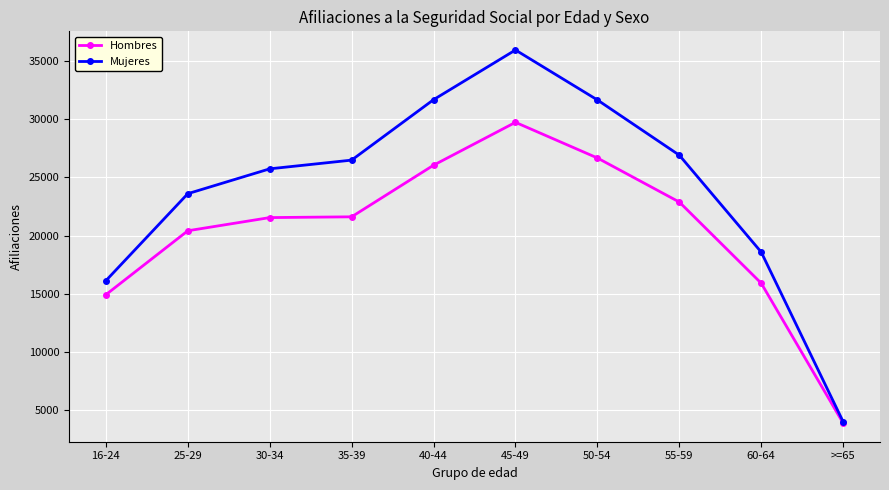

At which label is Hombres closest to 16806?

60-64